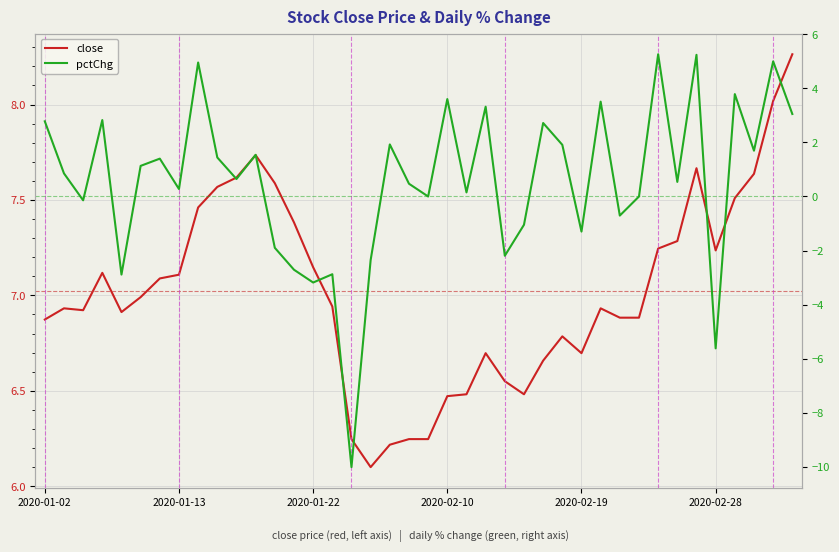

Is the value of close at 23 greater than the value of pctChg at 12?

Yes